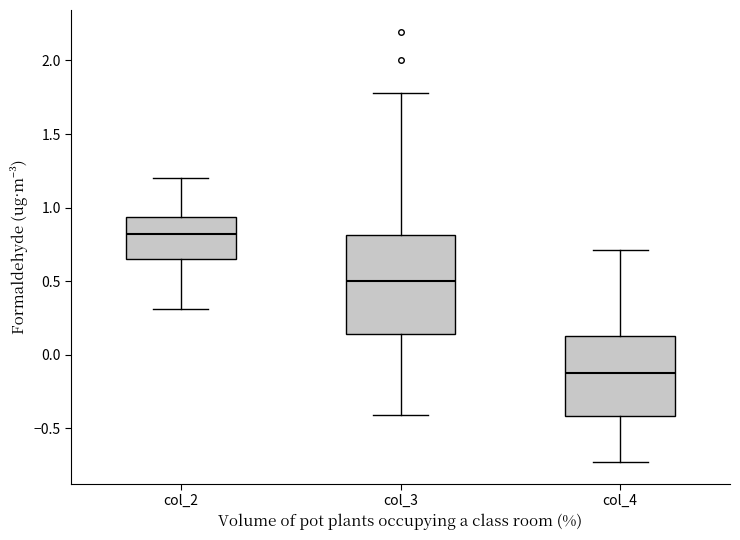

Which box is the tallest, from its lower edge to its upper edge?

col_3